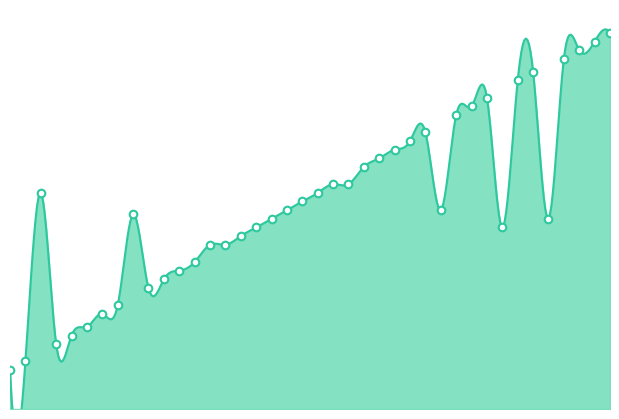

What is the change in value from 28 to 35?

+0.1